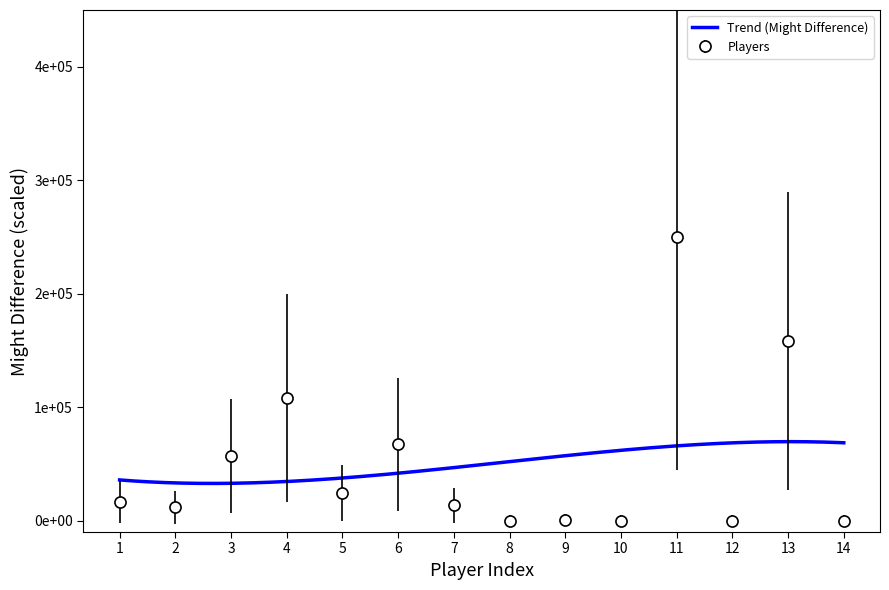

True or false: the data shows 30230.1 at 3.

False